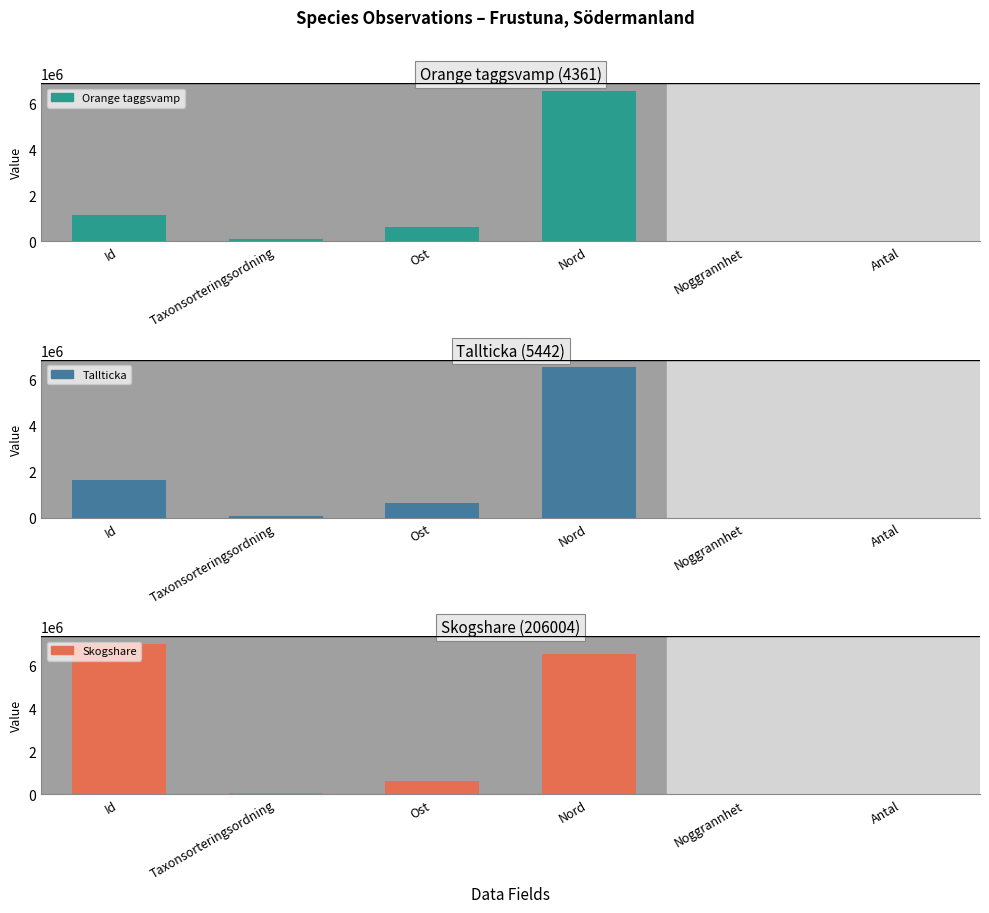

Reading right to left, extract all data points from this chart.

Orange taggsvamp: 0	50	6555584	632486	90644	1152075
Tallticka: 0	50	6555584	632486	89411	1651492
Skogshare: 1	50	6555529	632565	57193	7036765